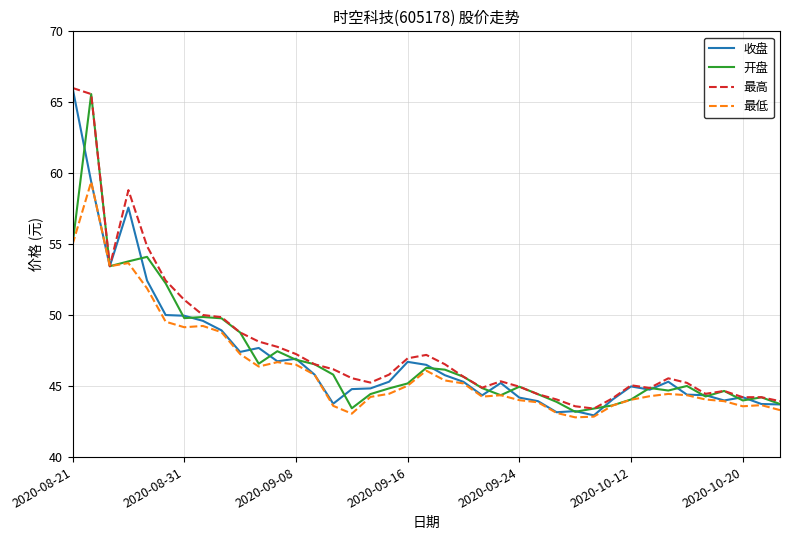

What is the lowest value of the 开盘 series?

43.2